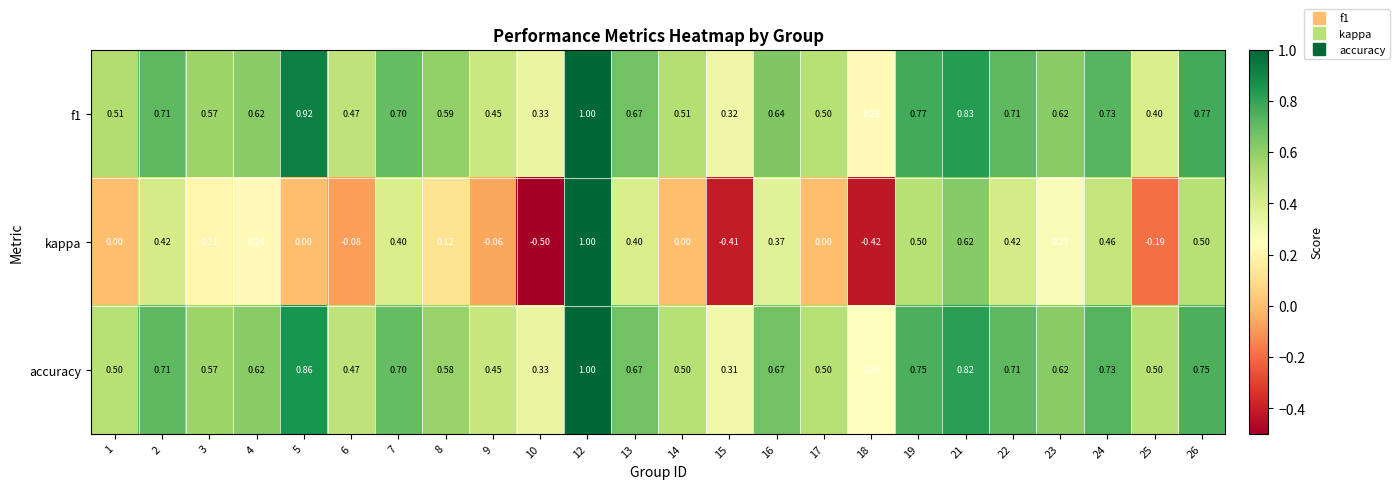

Between 2 and 18, which series saw the biggest shift?

kappa